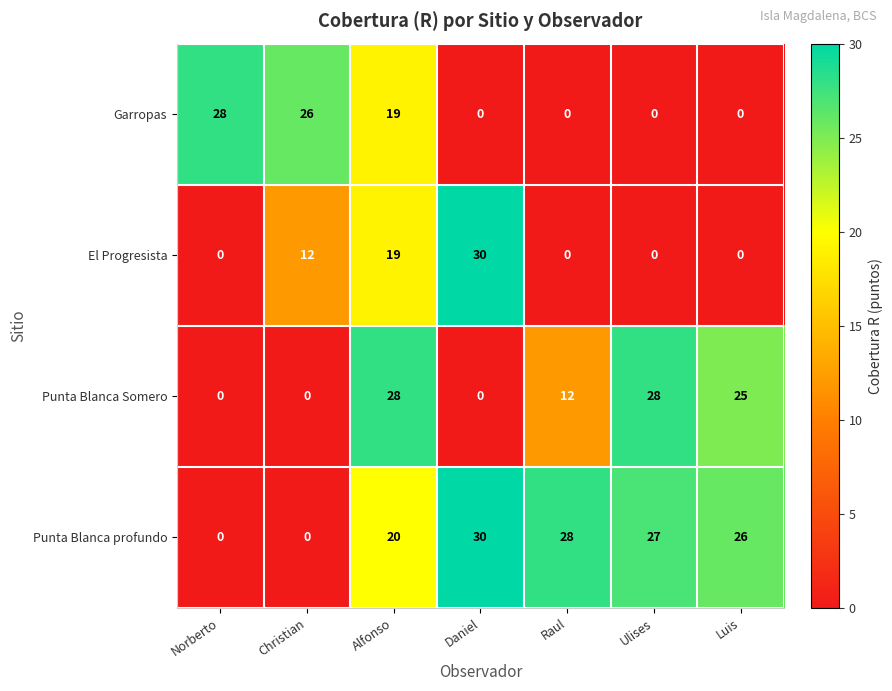

Reading right to left, what are all the values shown in this chart?

Garropas: Luis=0	Ulises=0	Raul=0	Daniel=0	Alfonso=19	Christian=26	Norberto=28
El Progresista: Luis=0	Ulises=0	Raul=0	Daniel=30	Alfonso=19	Christian=12	Norberto=0
Punta Blanca Somero: Luis=25	Ulises=28	Raul=12	Daniel=0	Alfonso=28	Christian=0	Norberto=0
Punta Blanca profundo: Luis=26	Ulises=27	Raul=28	Daniel=30	Alfonso=20	Christian=0	Norberto=0